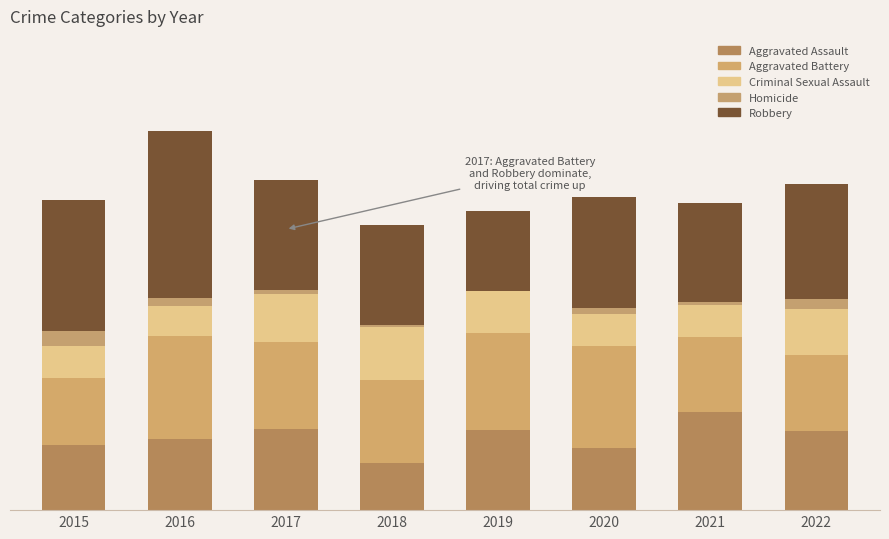

What are all the series names shown in the legend?

Aggravated Assault, Aggravated Battery, Criminal Sexual Assault, Homicide, Robbery